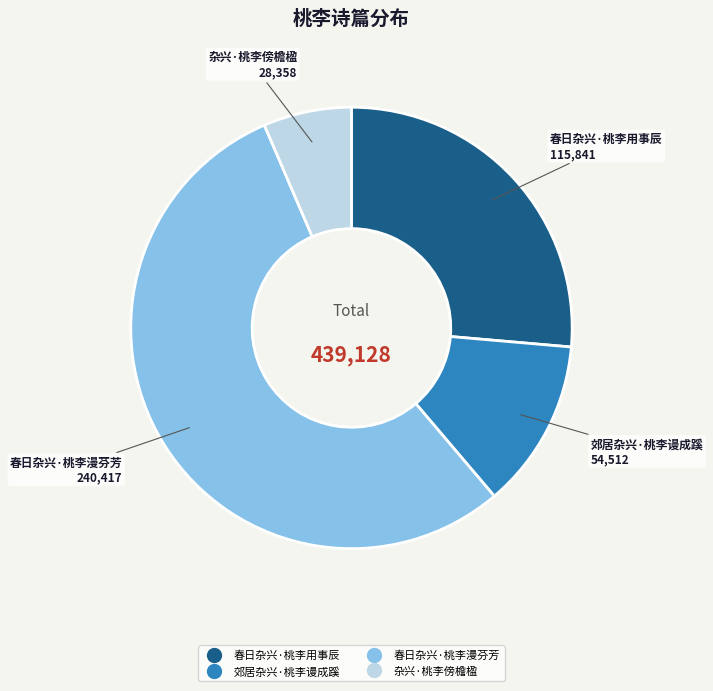

How many slices are in this pie chart?

4